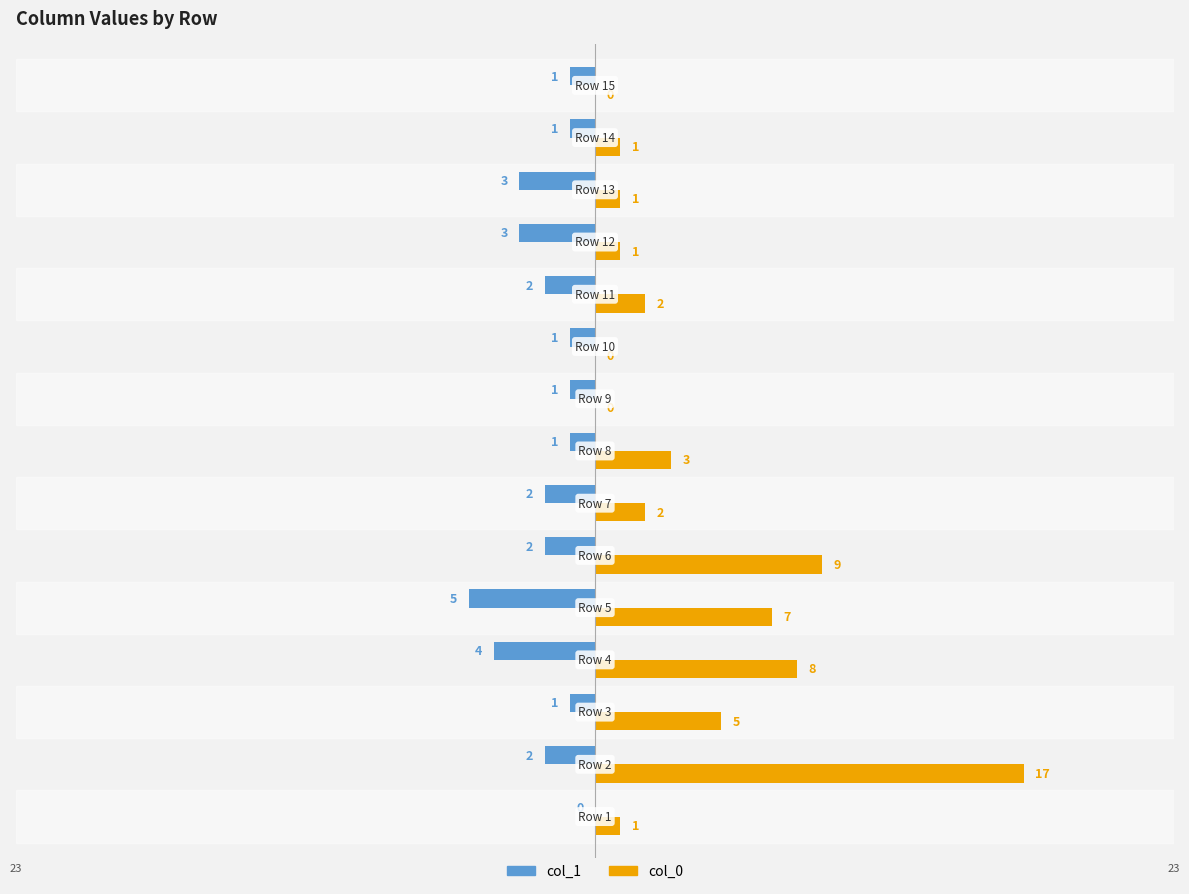

What are all the series names shown in the legend?

col_1, col_0